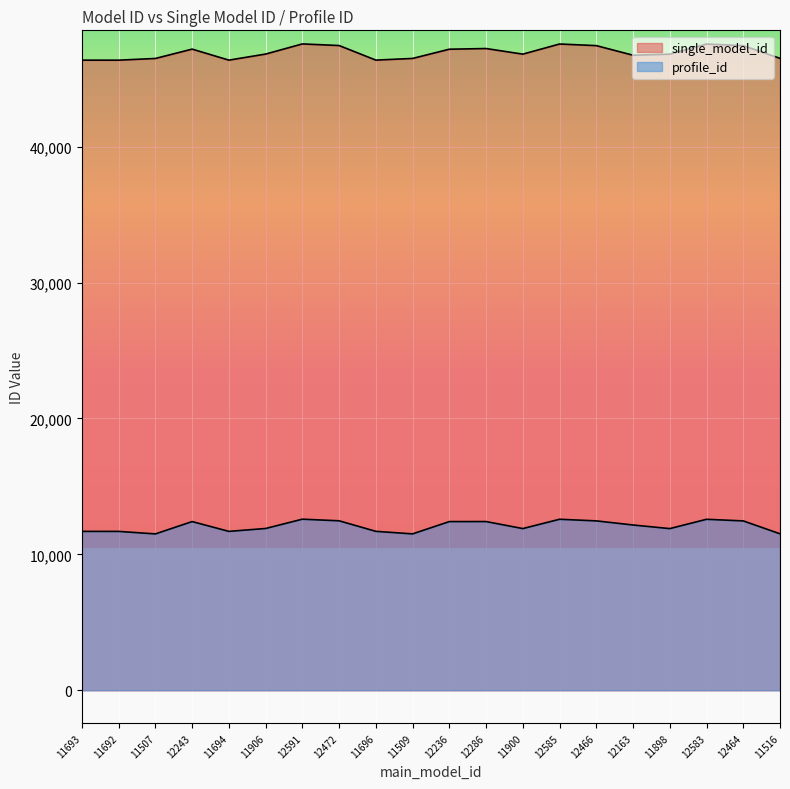

True or false: profile_id and single_model_id cross at least once.

False